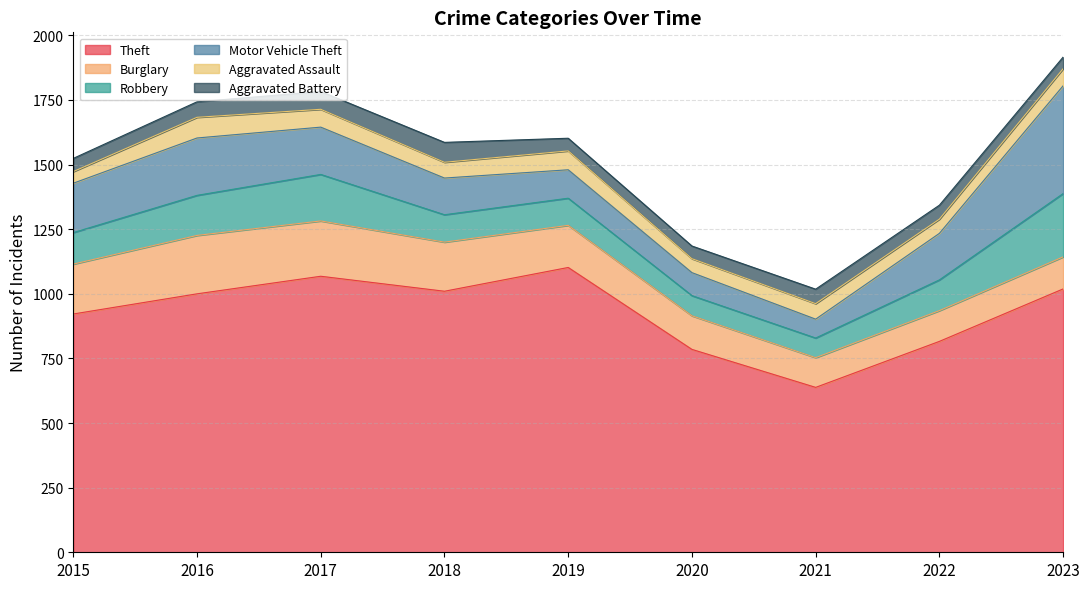

Where is Aggravated Battery nearest to the value 61?

2016